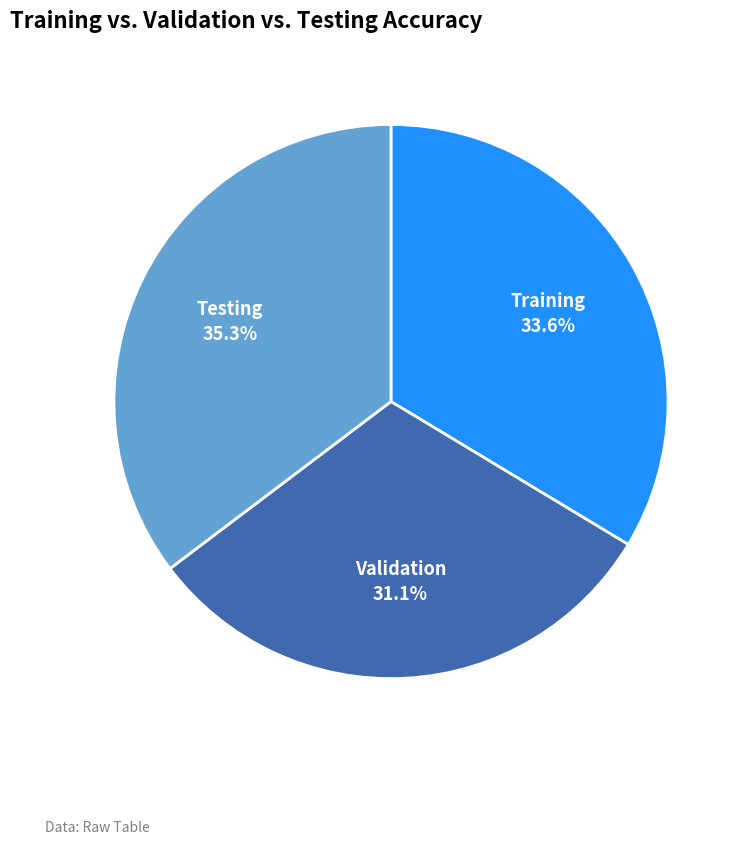

Between Testing and Training, which is larger?

Testing